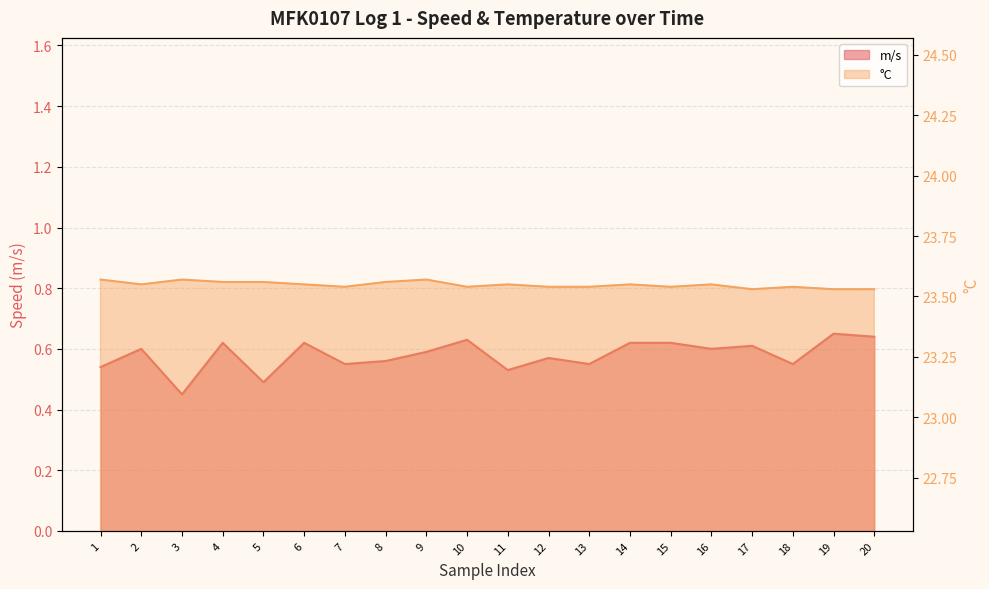

In m/s, how many points are lower than both neighbors (excluding endpoints)?

7